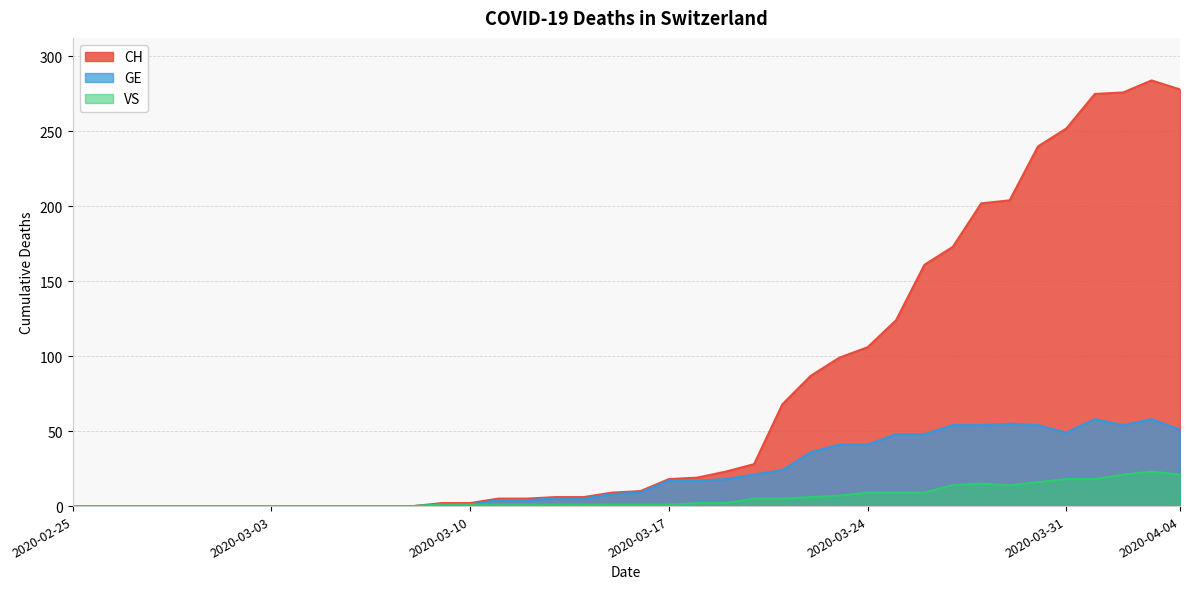

Is it true that VS equals 0 at 2020-03-08?

True